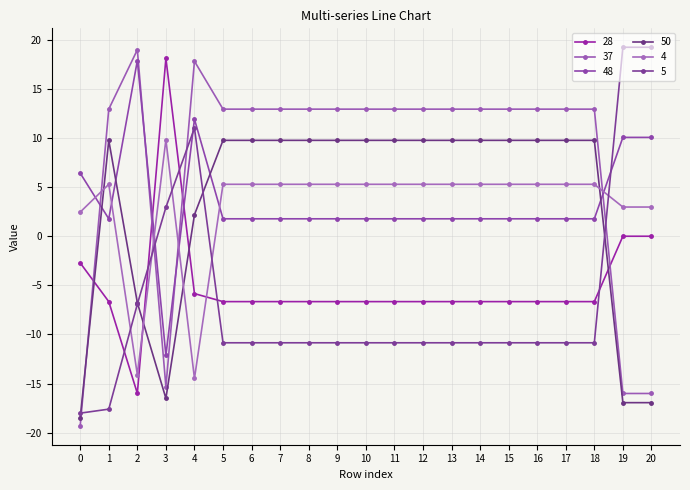

Between which two adjacent categories do 50 and 5 first intersect?

0 and 1